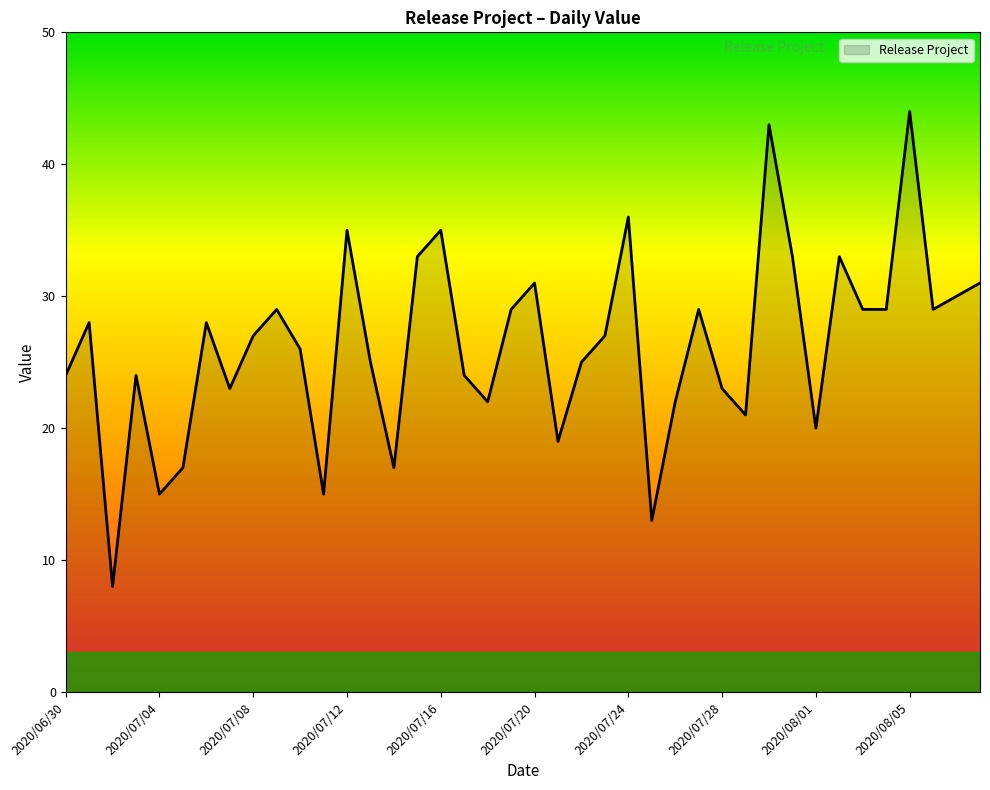

What is the difference between the maximum and second lowest values?

31